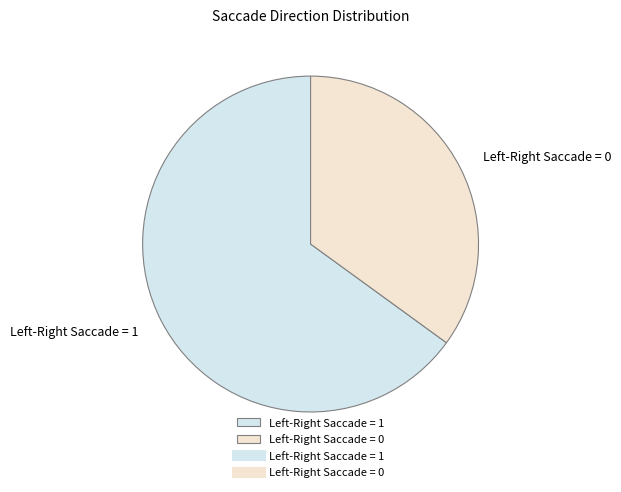

Count the number of slices in the pie.

2